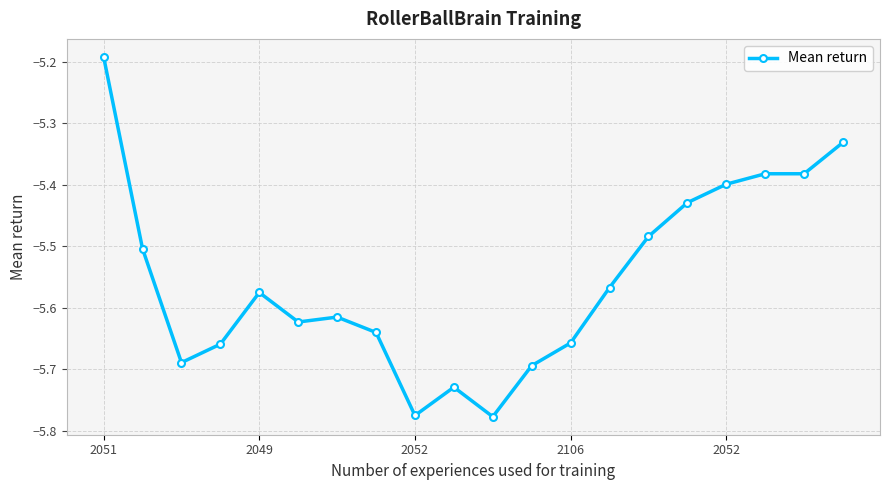

True or false: the data has more than 1 interior local peaks.

True